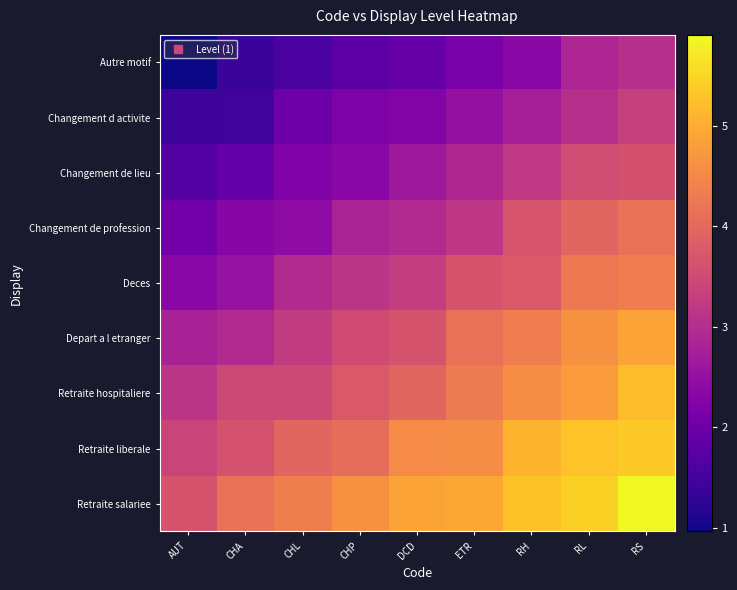

Which series has the largest total across all categories?

Retraite salariee